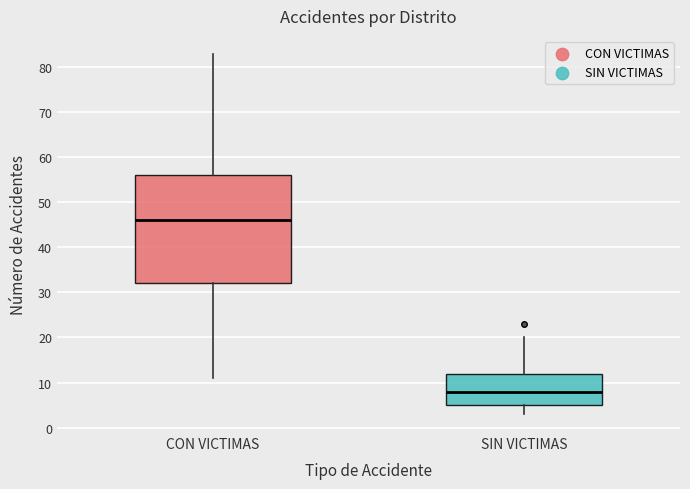

Reading left to right, transcribe this box plot: for each box, give where its median line is, the range the box spans, and where its two whiskers end, as read against the y-axis. The values are not printed on the chart, so give them approximately, as read against the axis.

CON VICTIMAS: median 46, box 32 to 56, whiskers 11 to 83
SIN VICTIMAS: median 8, box 5 to 12, whiskers 3 to 20